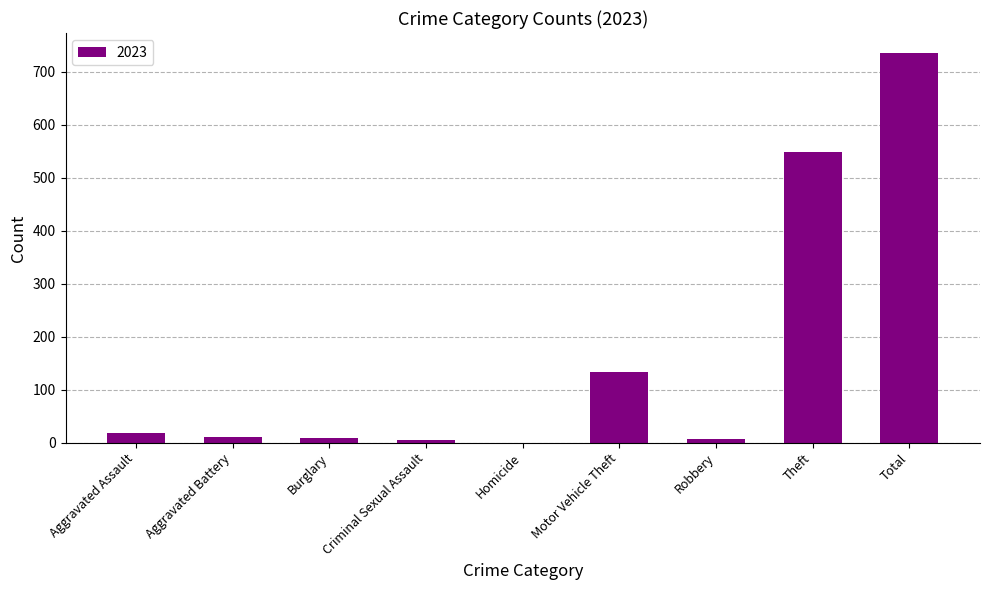

True or false: the data shows 456 at Homicide.

False